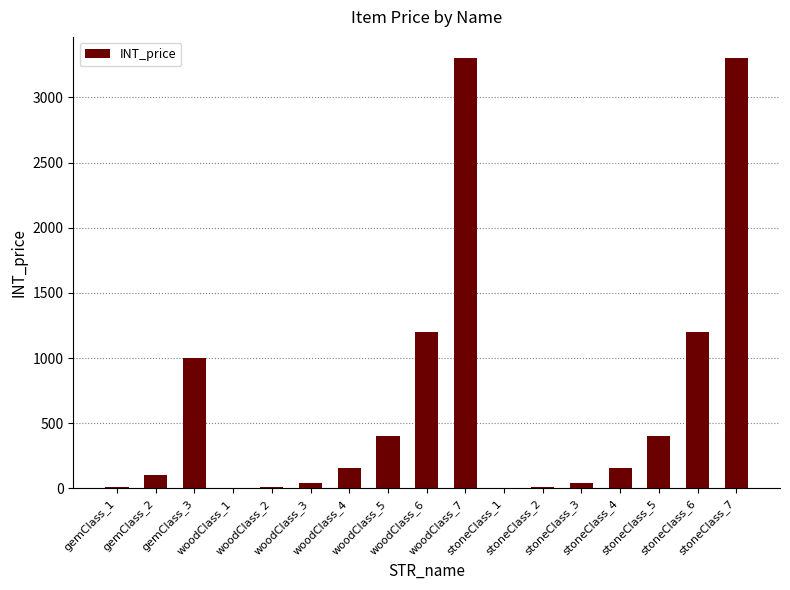

What is the sum of all values?

11332